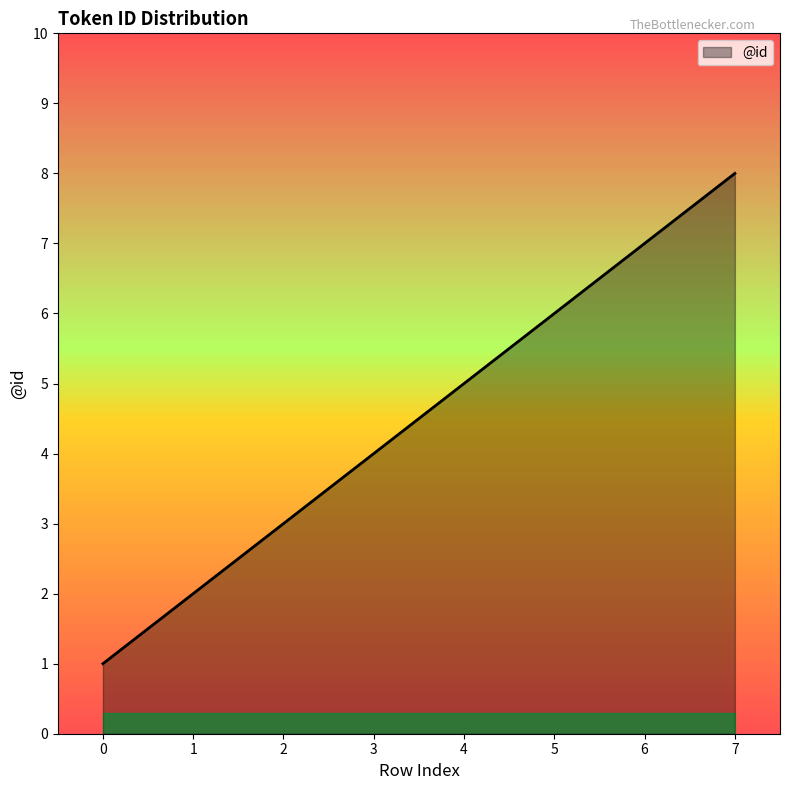

Rank the categories by value from highest to lowest.

7, 6, 5, 4, 3, 2, 1, 0